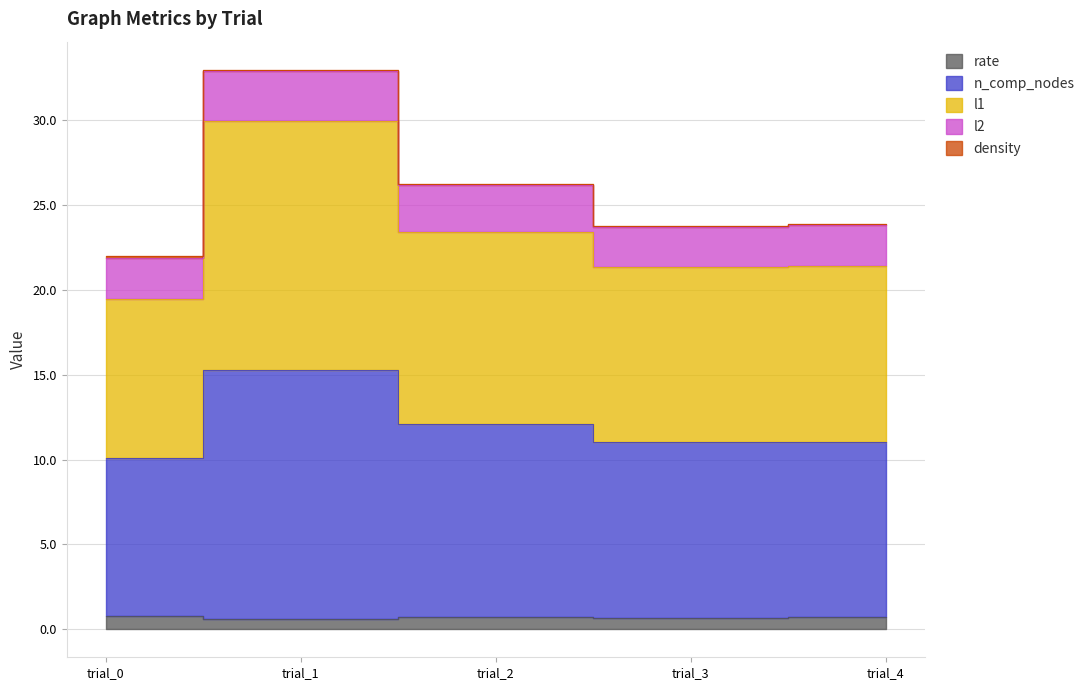

True or false: rate has a value of 0.7 at trial_2.

True